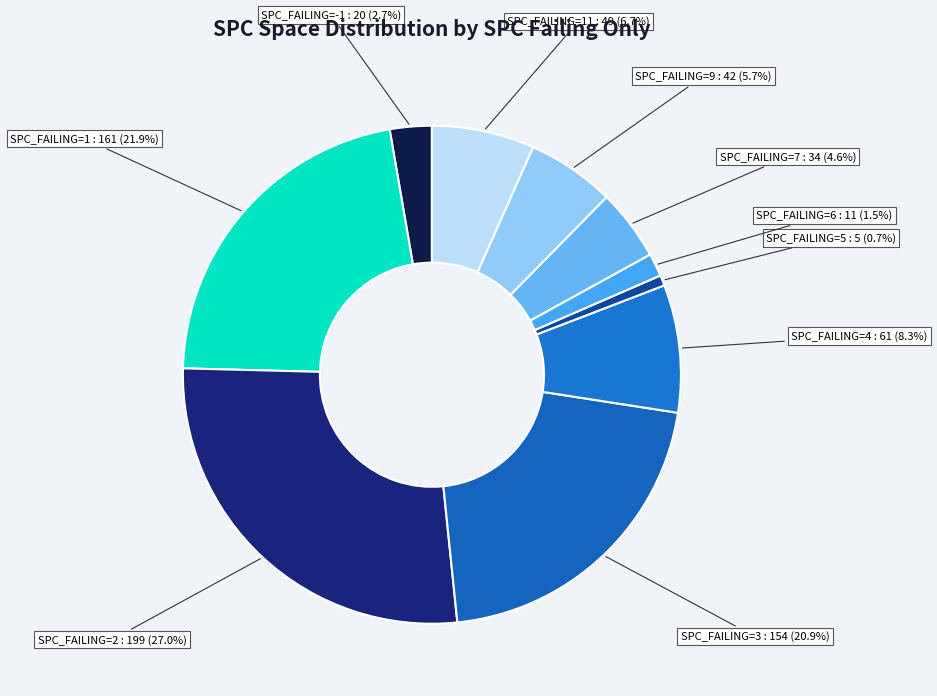

To the nearest percent, what is the average slice percentage?

10%